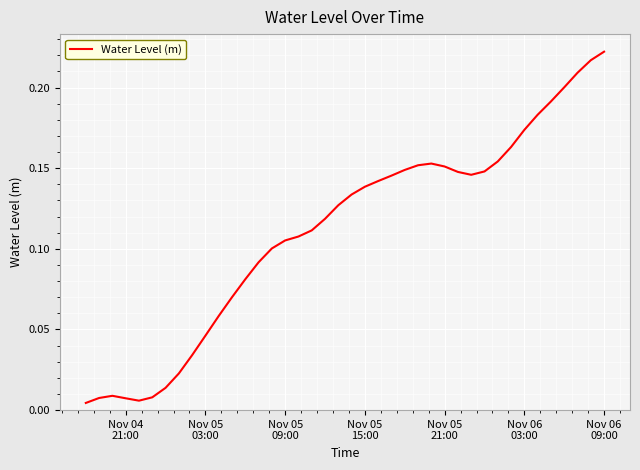

What is the sum of all values?

4.5